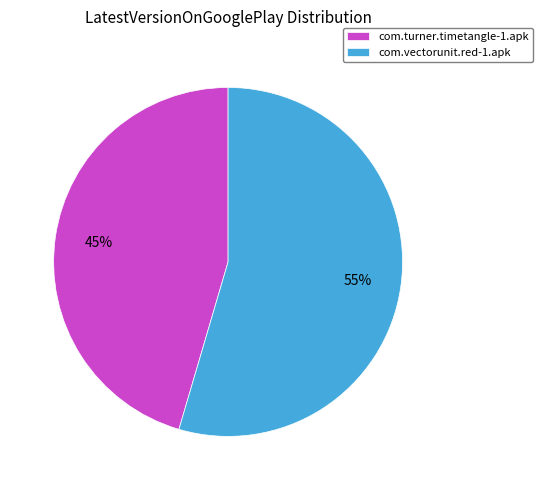

The com.turner.timetangle-1.apk slice represents 45% of the pie. True or false?

True